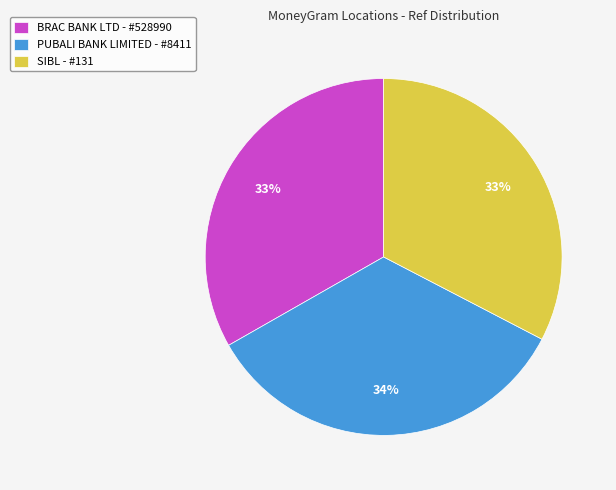

To the nearest percent, what is the average slice percentage?

33%